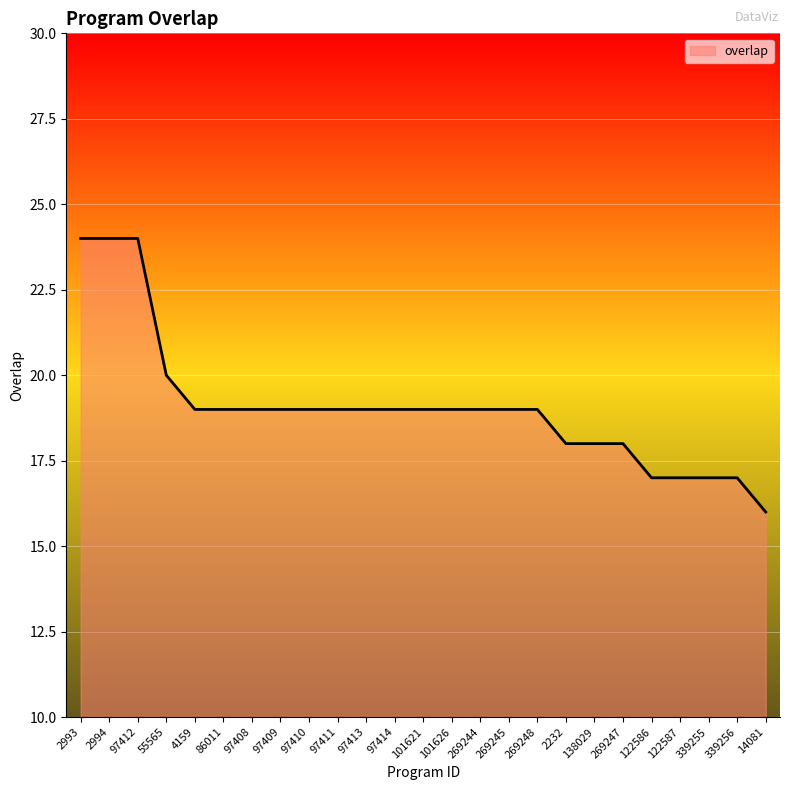

Is it true that the value at 97413 is 29?

False